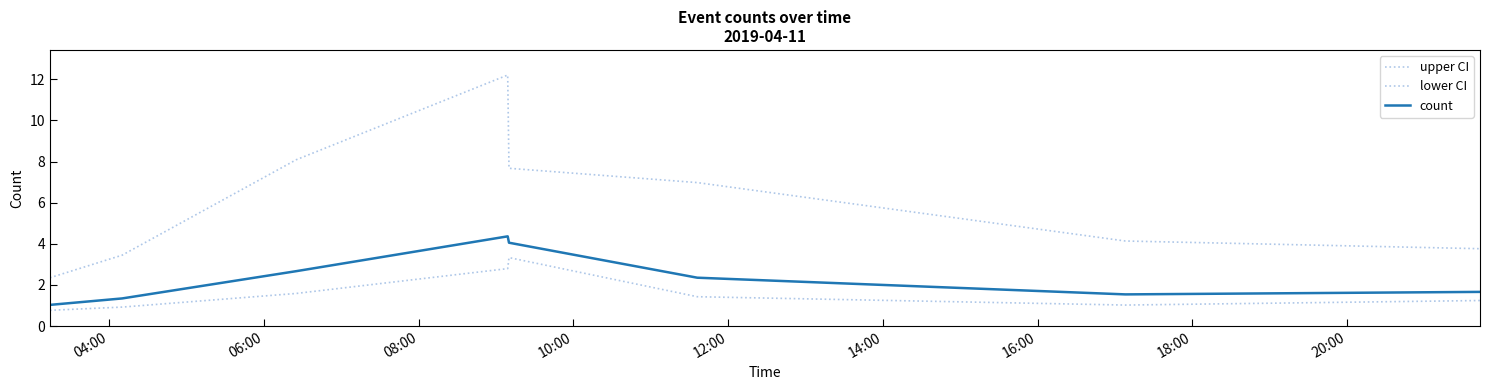

Is this an area chart (filled region under the line)?

No